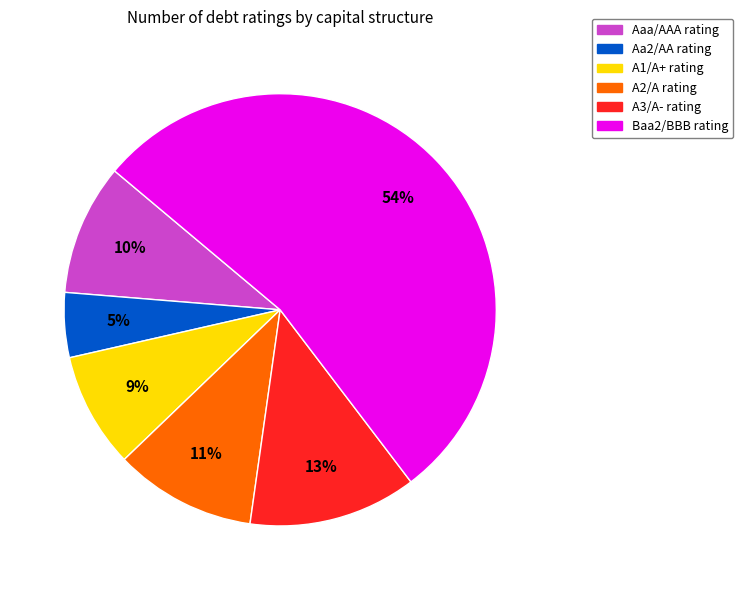

Is there a majority slice in this chart?

Yes